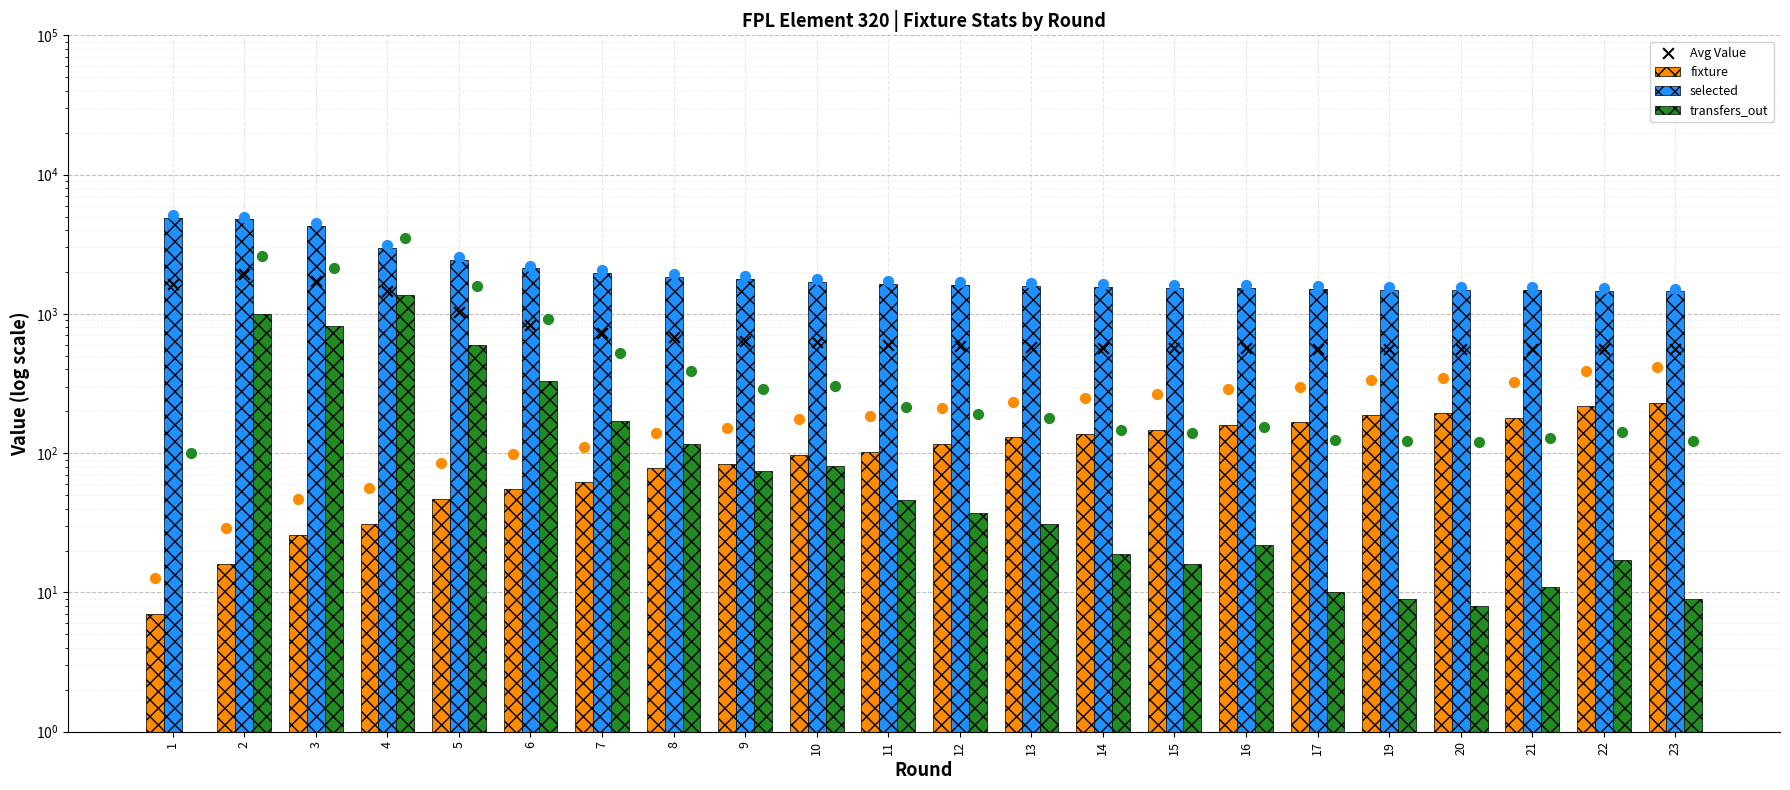

Is the value of selected at 11 greater than the value of transfers_out at 23?

Yes